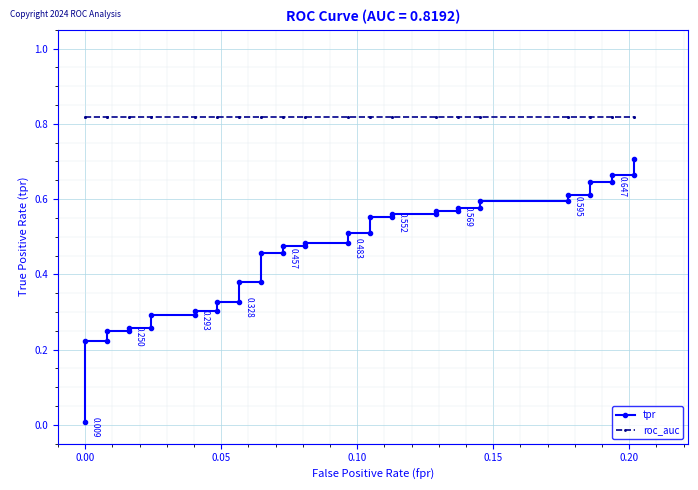

True or false: roc_auc and tpr cross at least once.

False